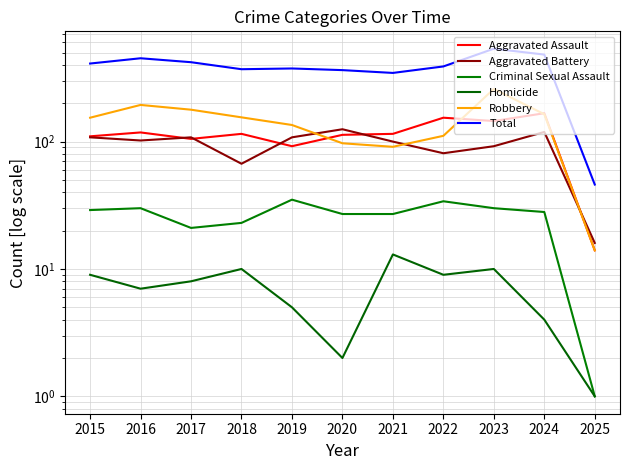

What is the greatest value displayed?

536